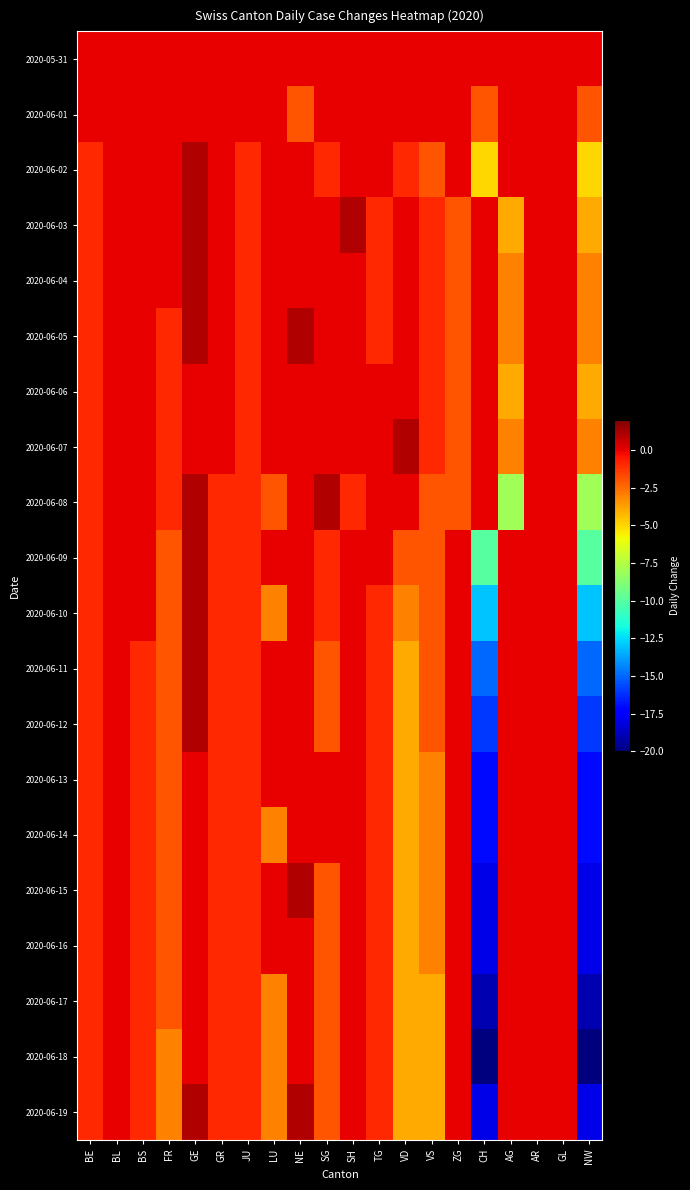

Which has a higher value, JU or GR?

JU